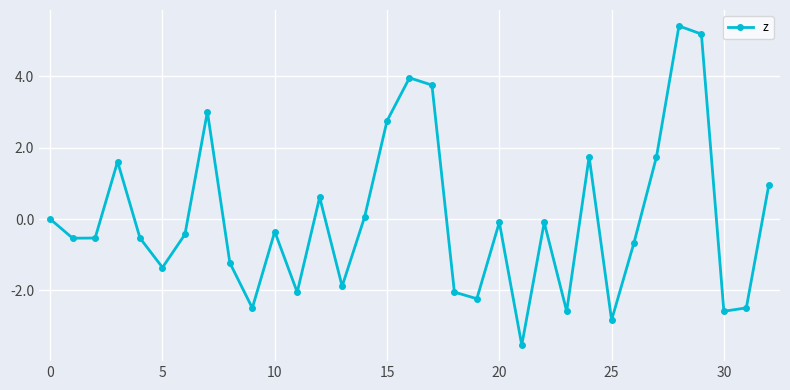

How many points are higher than both their immediate neighbors (excluding endpoints)?

9